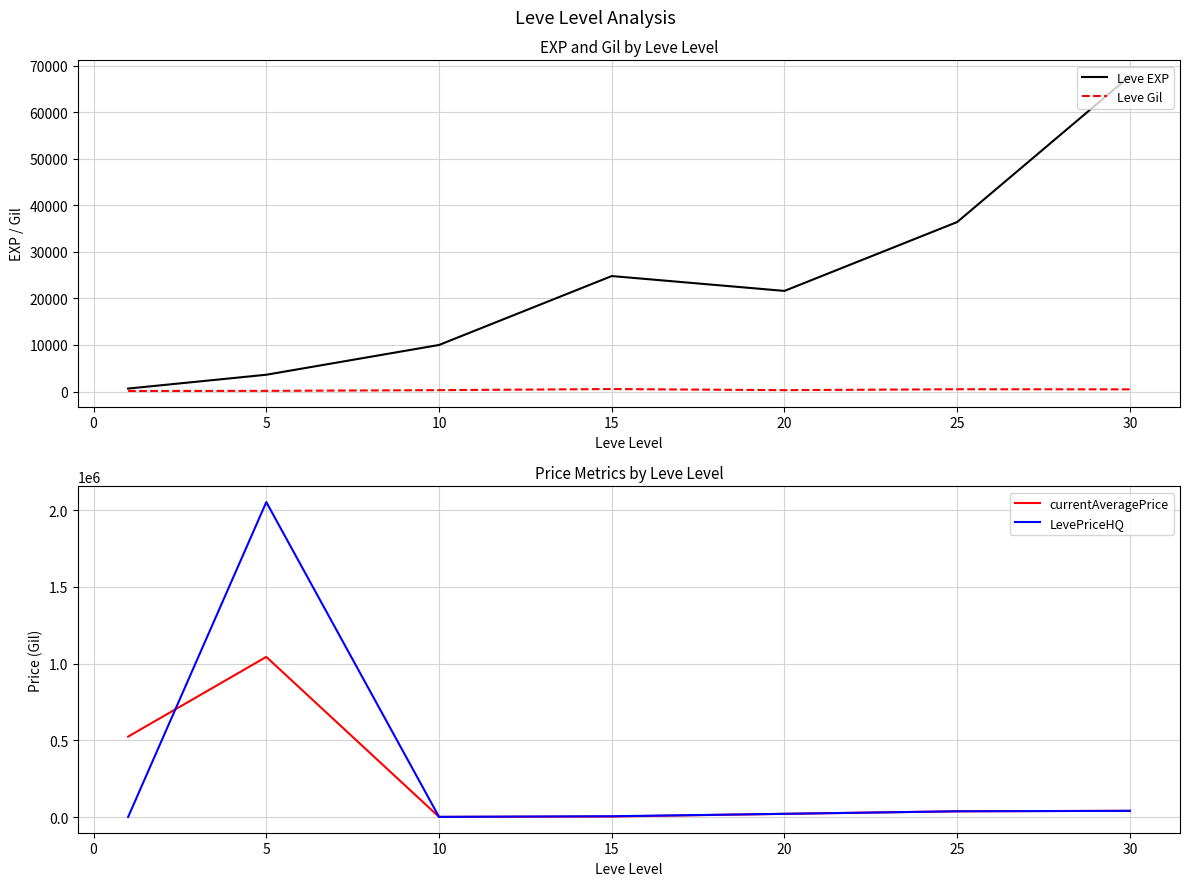

What is the difference between the maximum and second lowest values in the LevePriceHQ series?

2051709.8